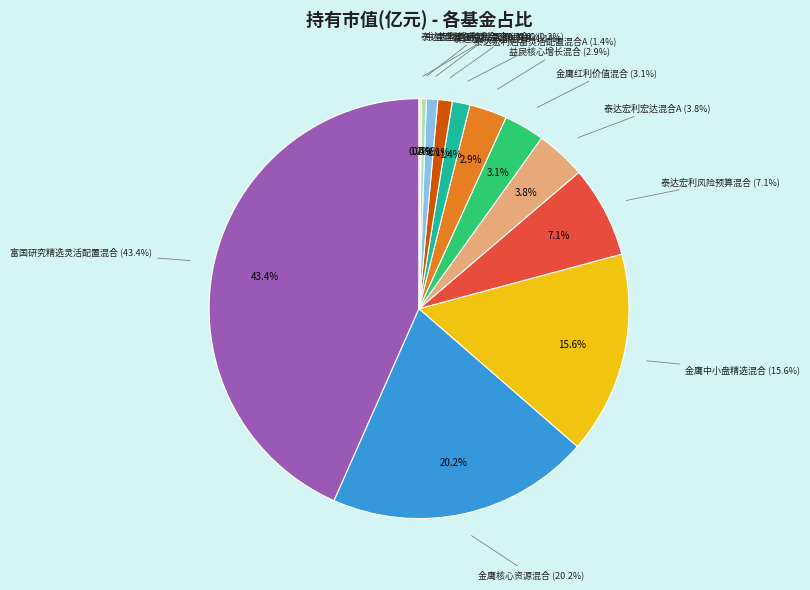

Do 中信建投稳利混合A and 金鹰中小盘精选混合 together represent more than half of the pie?

No